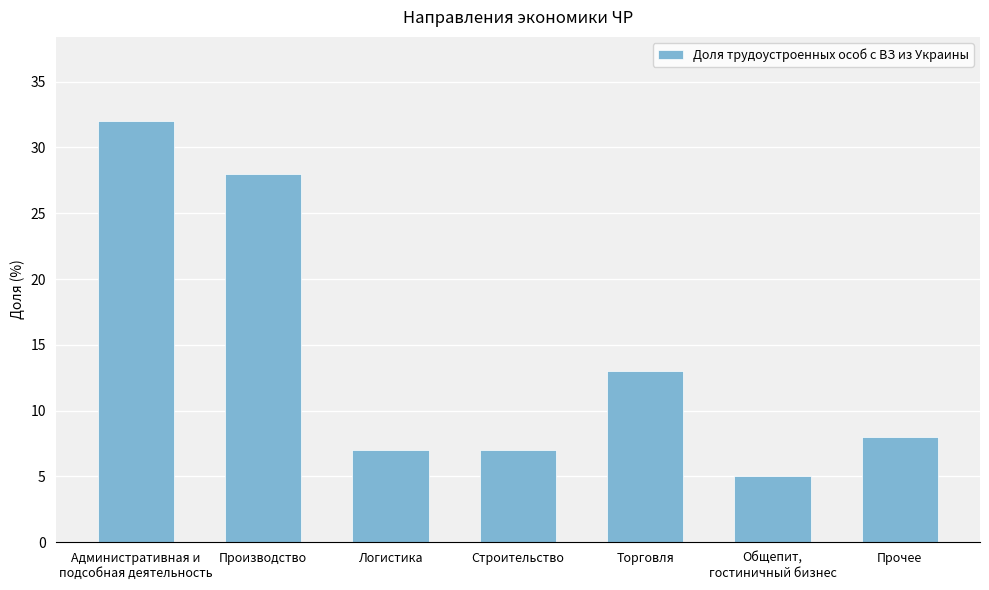

What is the difference between the second highest and second lowest values?

21